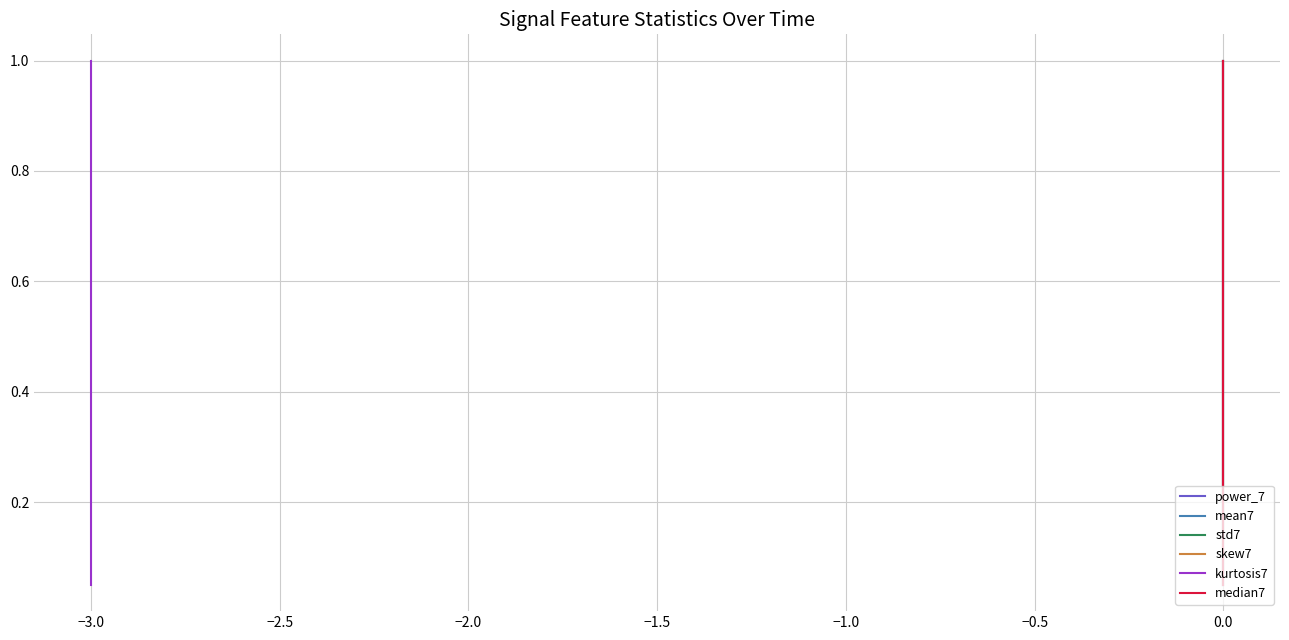

Is it true that mean7 equals 0.1 at 0.0?

False